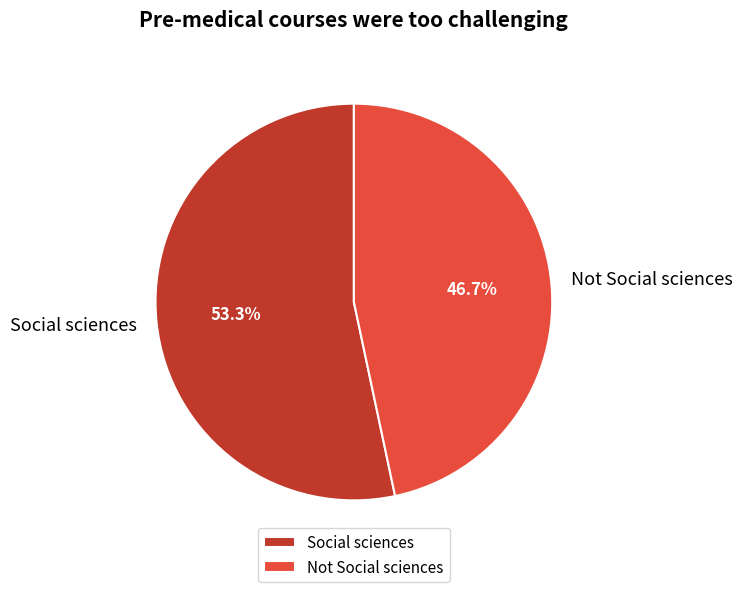

How many slices are in this pie chart?

2